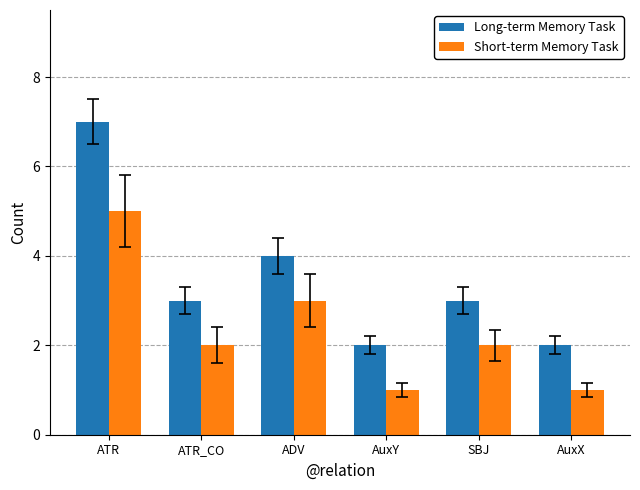

Reading right to left, transcribe all the data shown in this chart.

Long-term Memory Task: 2	3	2	4	3	7
Short-term Memory Task: 1	2	1	3	2	5